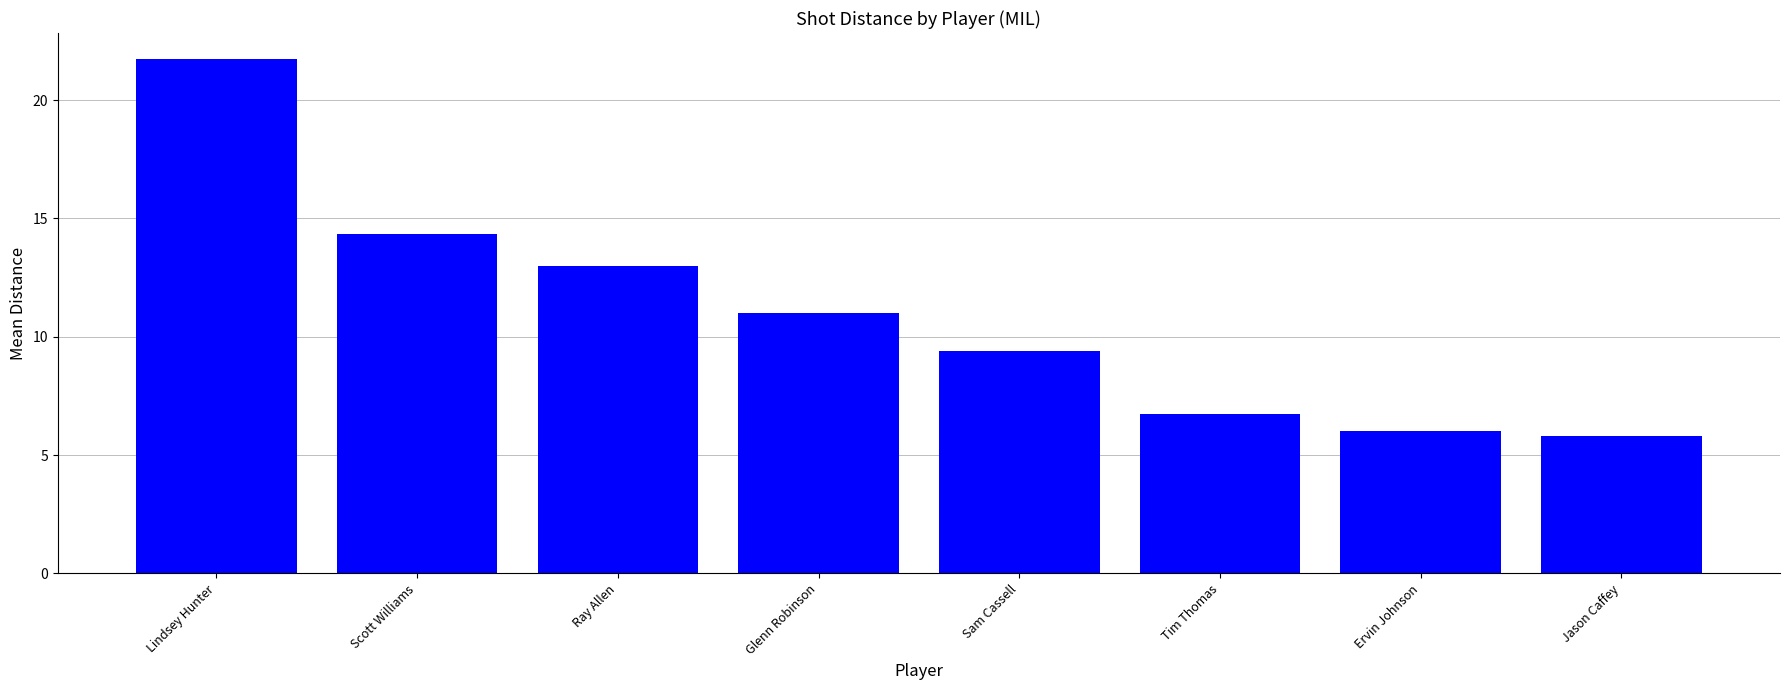

List the labels in order of value, largest first.

Lindsey Hunter, Scott Williams, Ray Allen, Glenn Robinson, Sam Cassell, Tim Thomas, Ervin Johnson, Jason Caffey